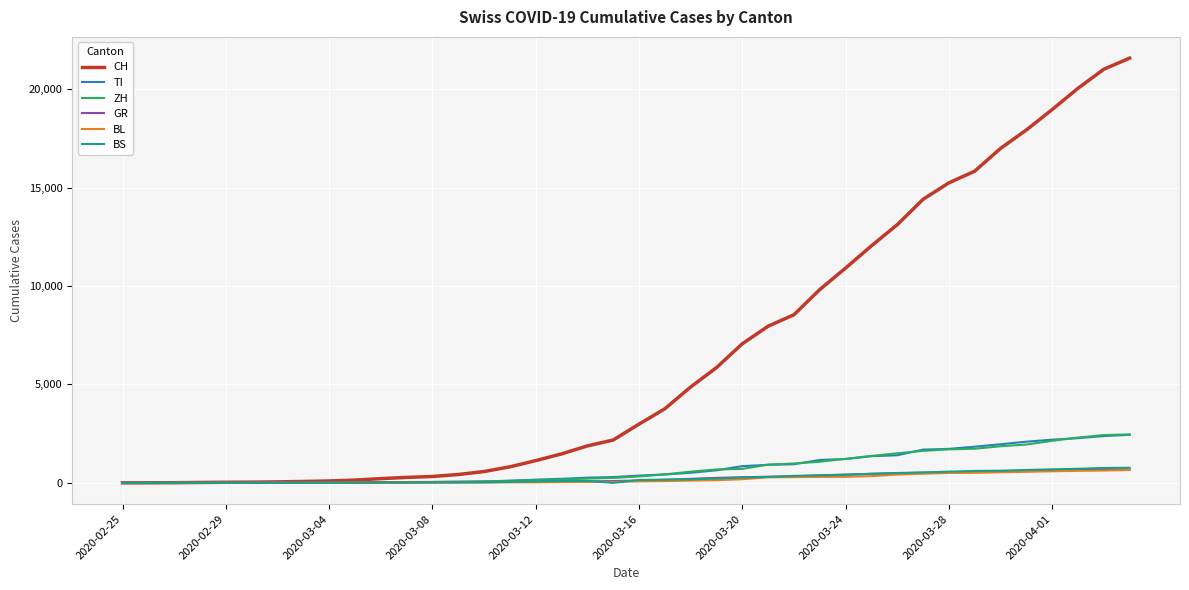

Which series has the largest range (max minus min)?

CH